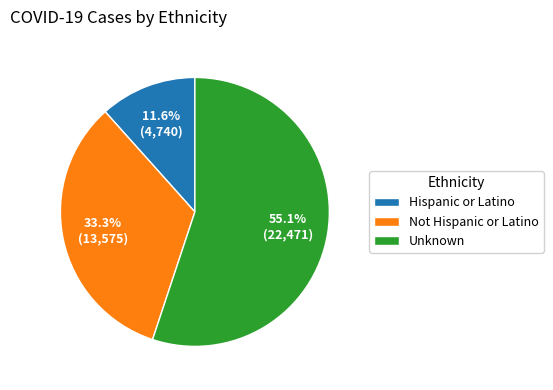

Is it true that Unknown is 55% of the pie?

True